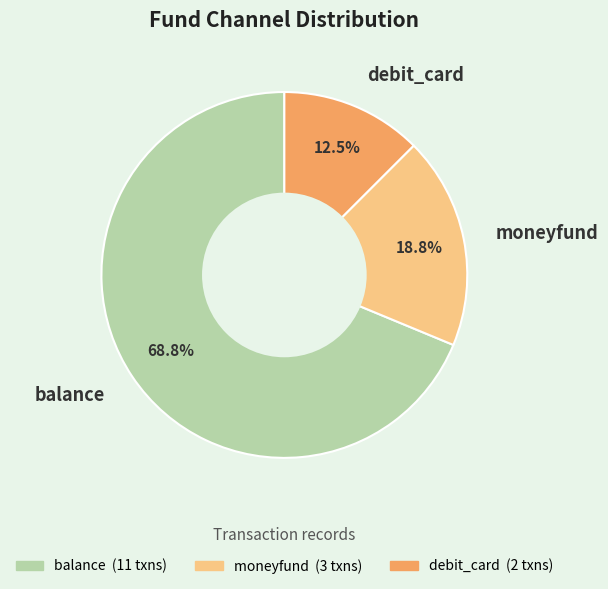

What percentage is the moneyfund slice, to the nearest percent?

19%